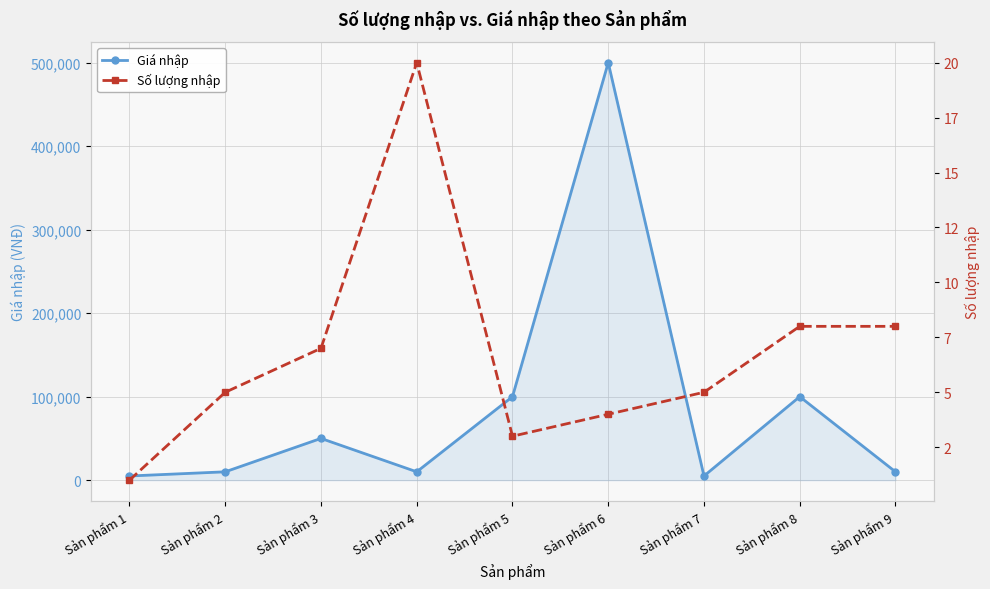

True or false: Giá nhập and Số lượng nhập intersect in this chart.

False